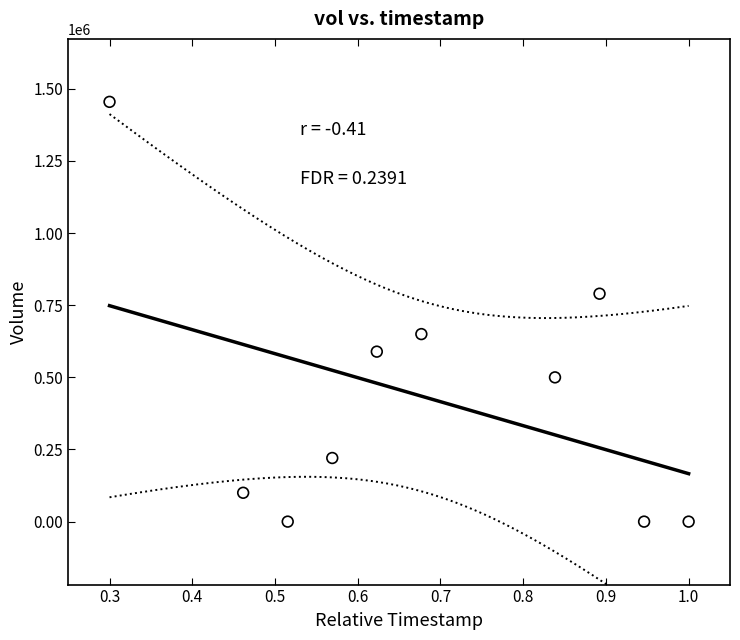

What is the range of Y values (max minus min)?

1455000